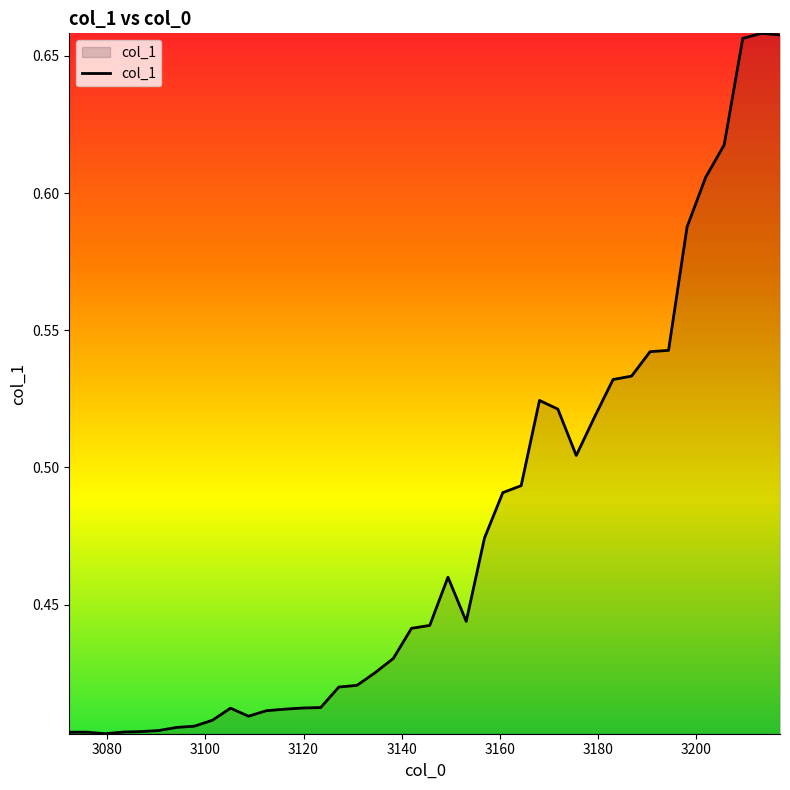

What is the difference between the maximum and minimum values?

0.3